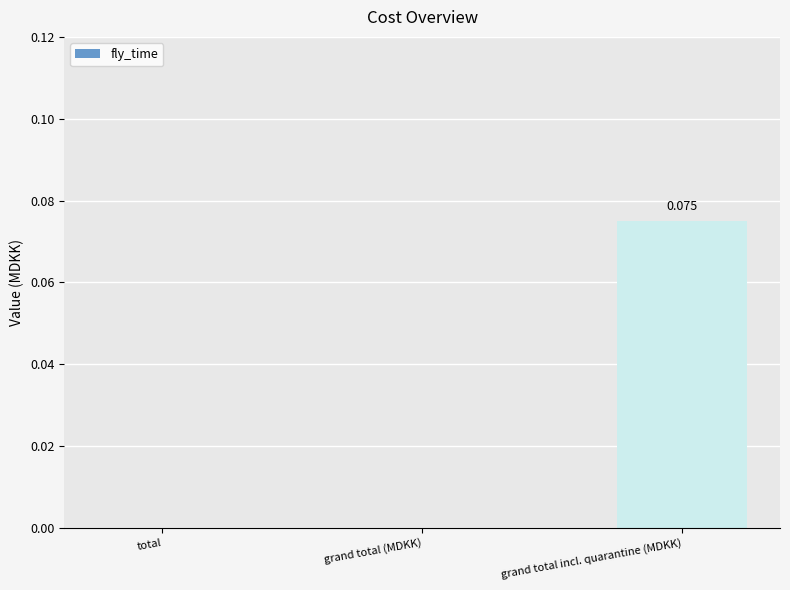

Which category has the highest value across all series?

grand total incl. quarantine (MDKK)